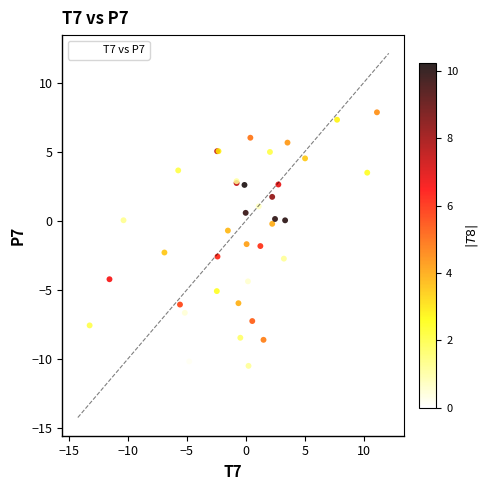

What Y value in the scatter plot is closest to -1?

-0.7